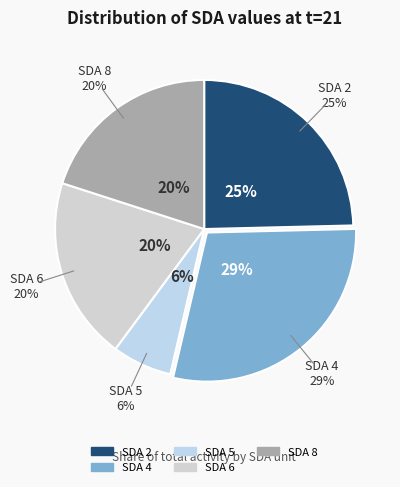

Which slice is the smallest?

SDA 5